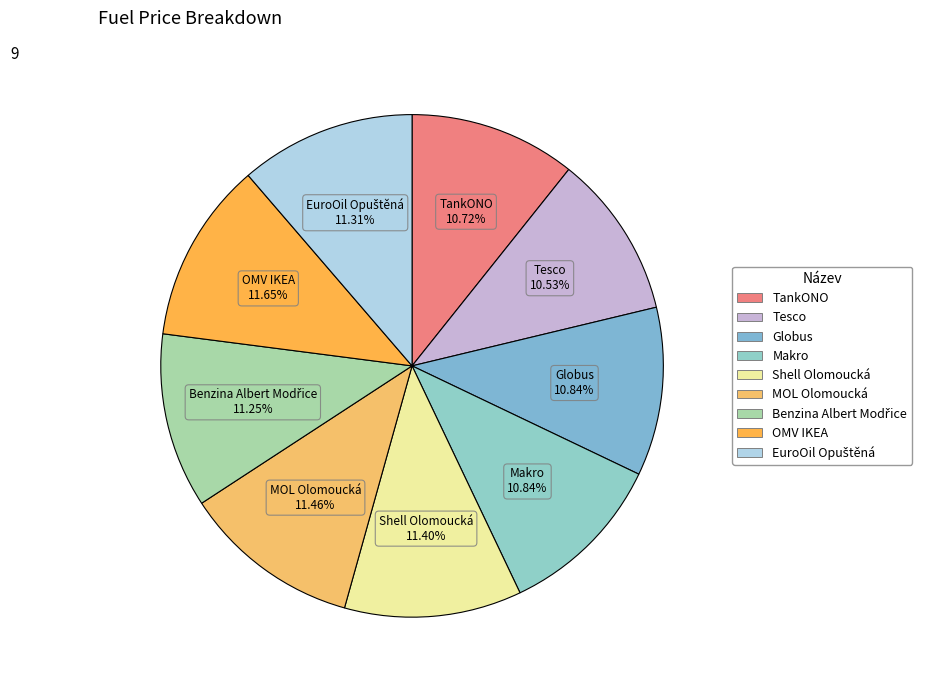

To the nearest percent, what is the difference between the largest and smallest slice percentages?

1%